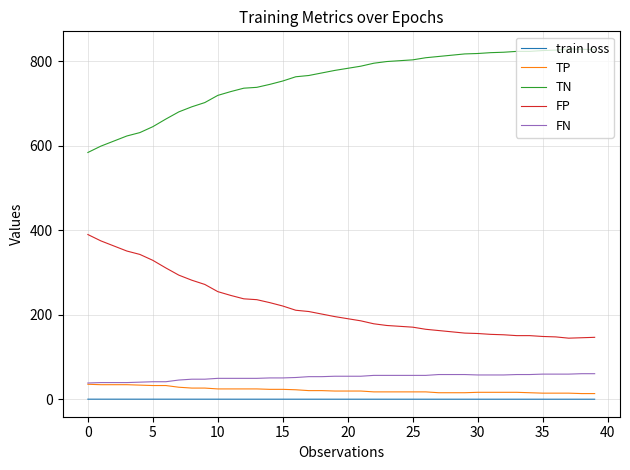

Which series has the largest total across all categories?

TN